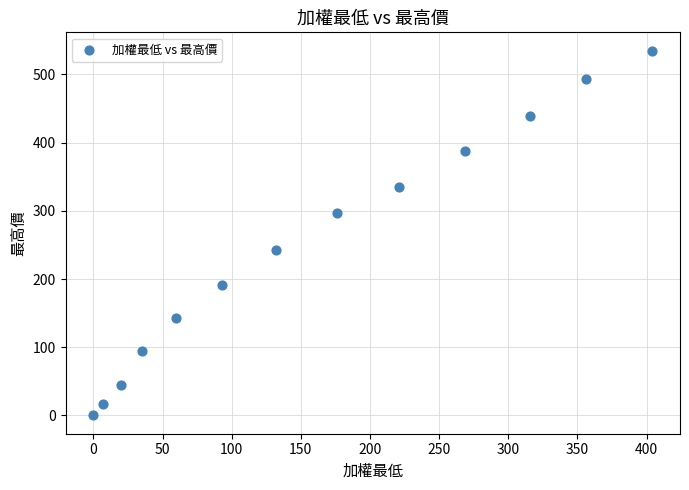

What is the range of Y values (max minus min)?

535.0